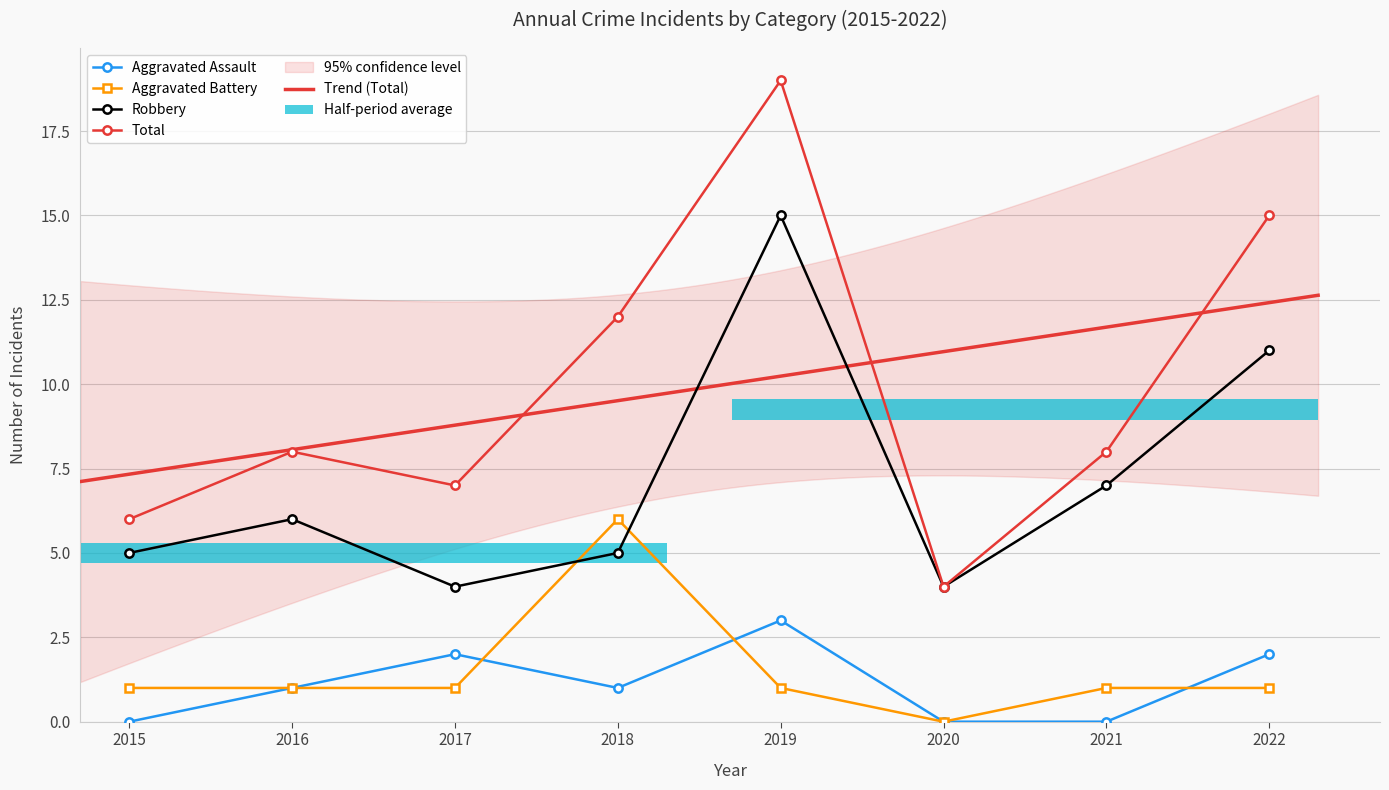

Count the number of categories in the chart.

8